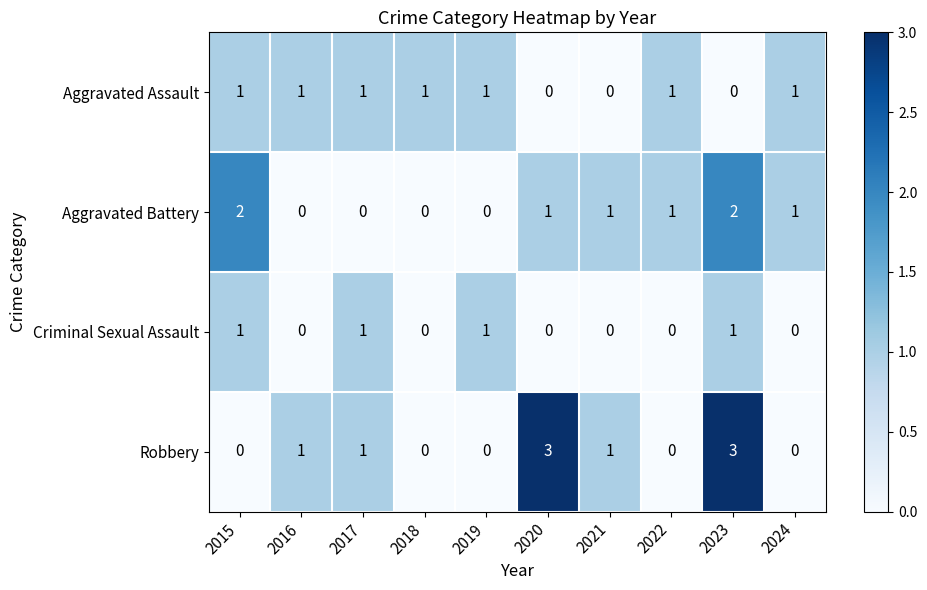

Count the number of data series in this chart.

4